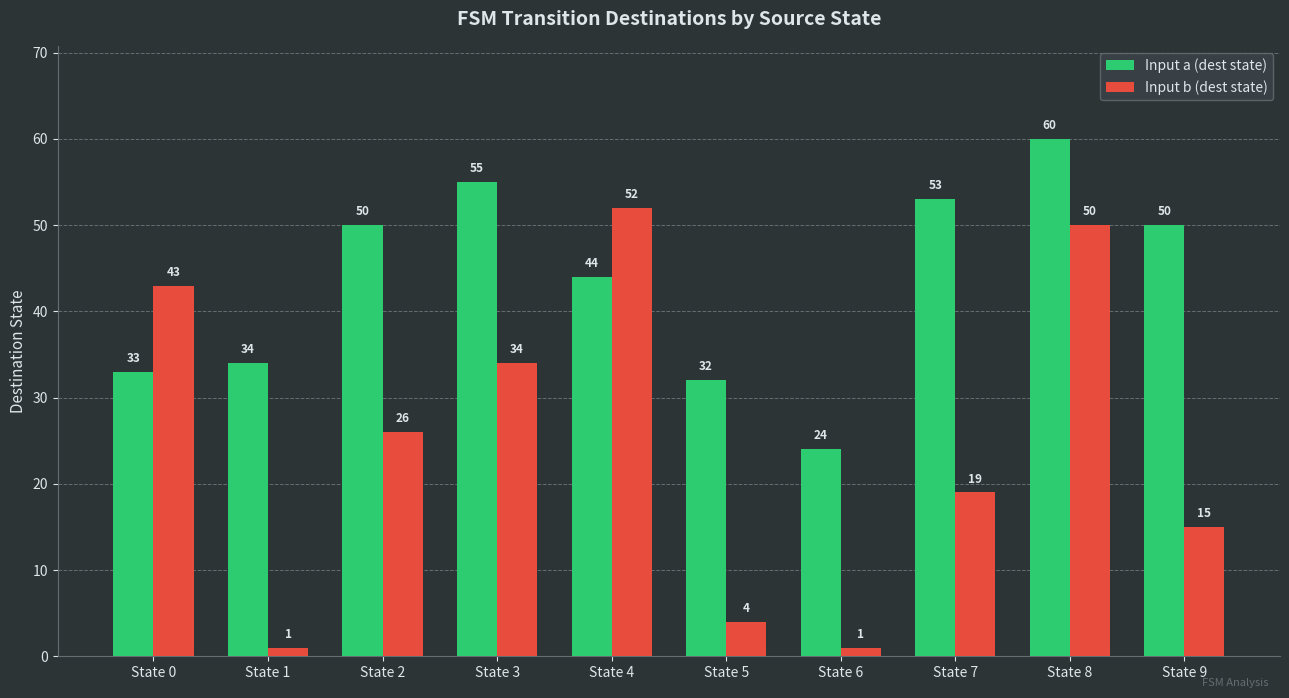

Are the bars grouped side by side (vs. stacked)?

Yes